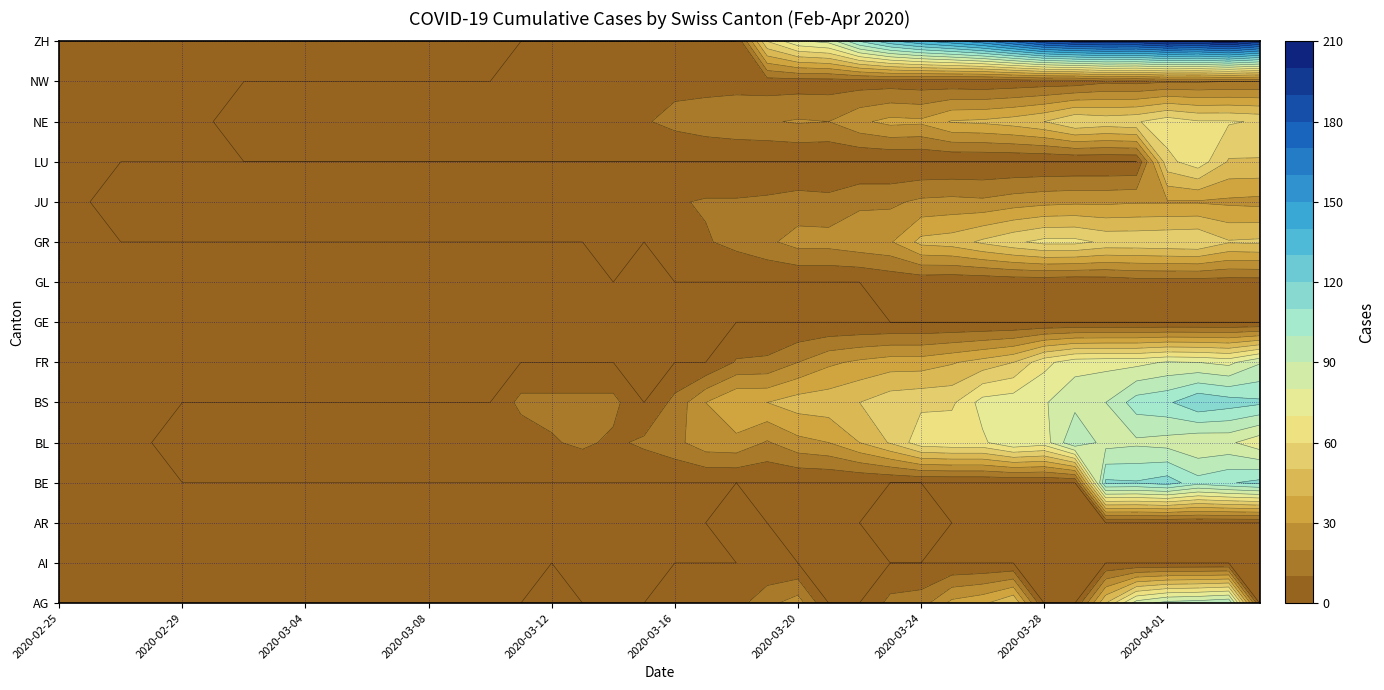

Rank the series at 2020-04-02 from highest to lowest value.

ZH, BS, BE, AG, BL, FR, LU, NE, GR, JU, NW, GL, AI, AR, GE